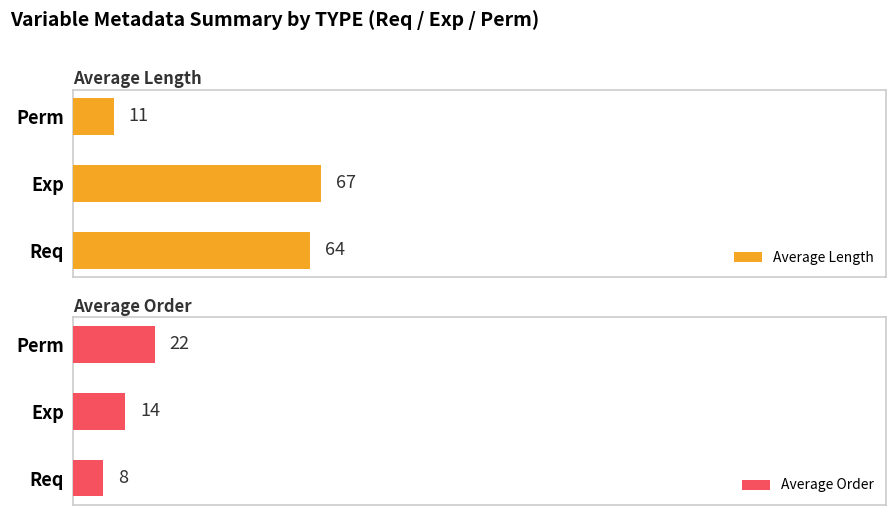

List the labels in order of Average Length value, largest first.

Exp, Req, Perm